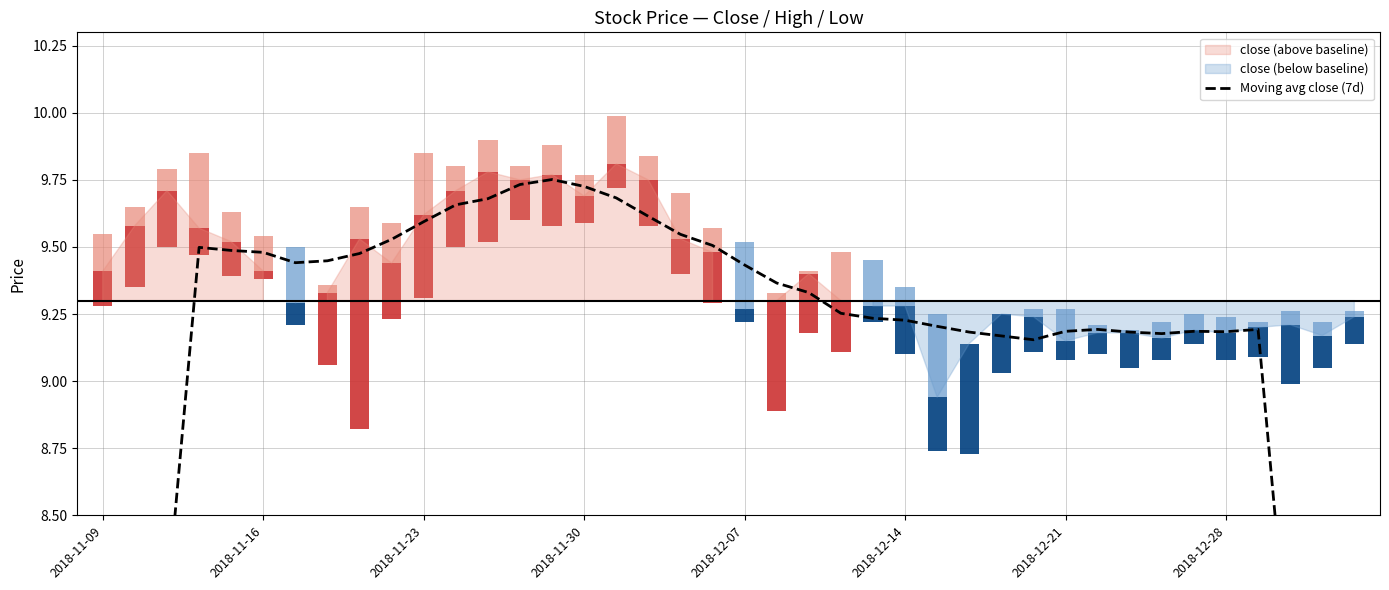

Which has a higher value, 14 or 2018-11-16?

14